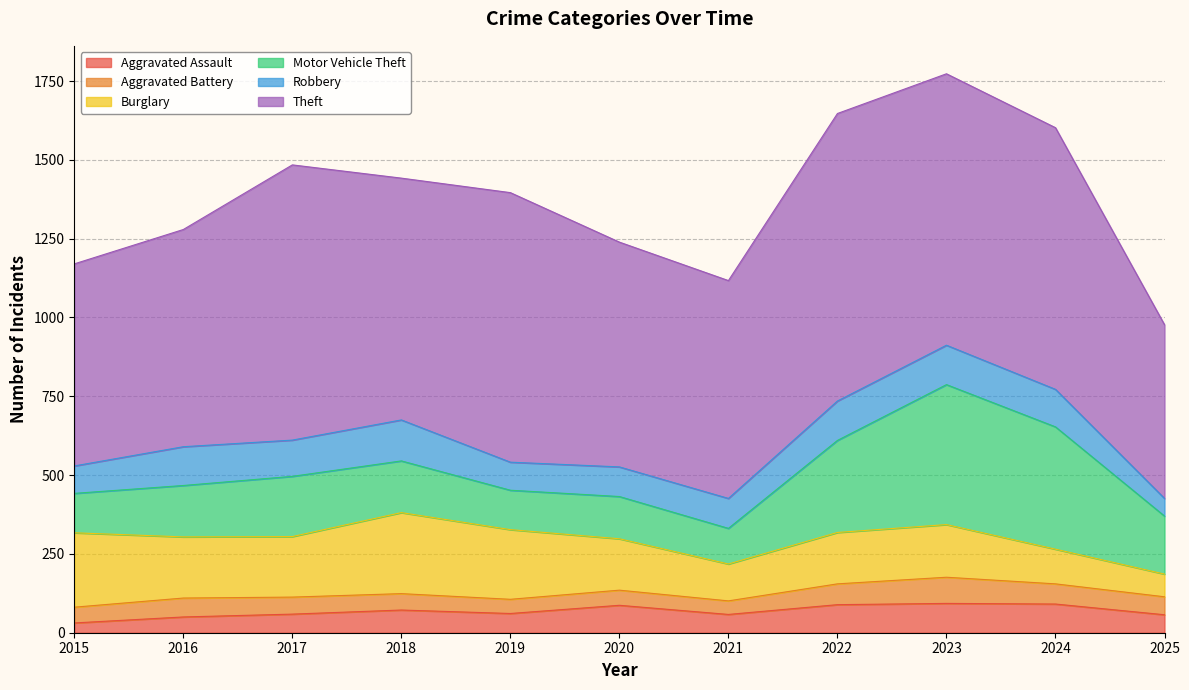

How many lines are shown in the chart?

6